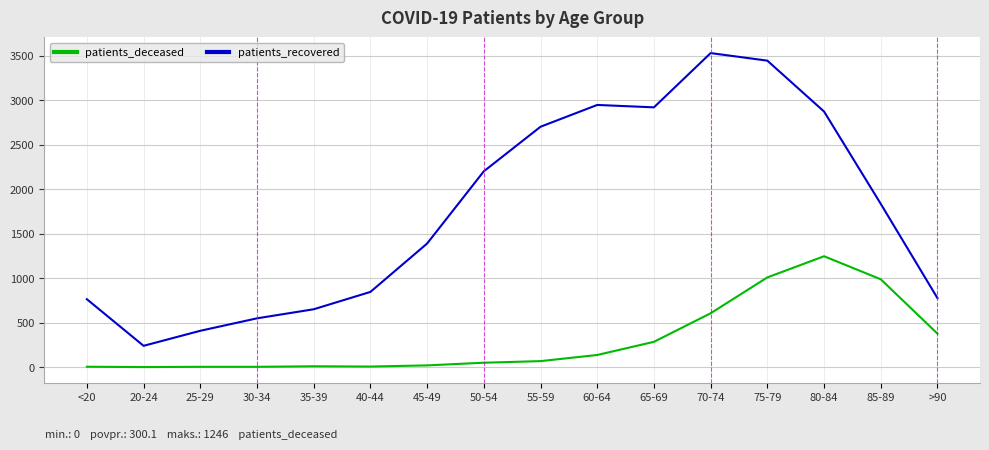

List the series in order of their overall mean, lowest first.

patients_deceased, patients_recovered